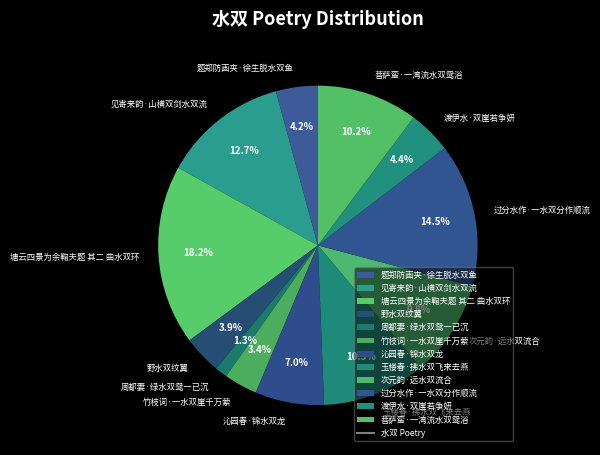

To the nearest percent, what percentage of the pie is 菩萨蛮·一湾流水双鸳浴?

10%